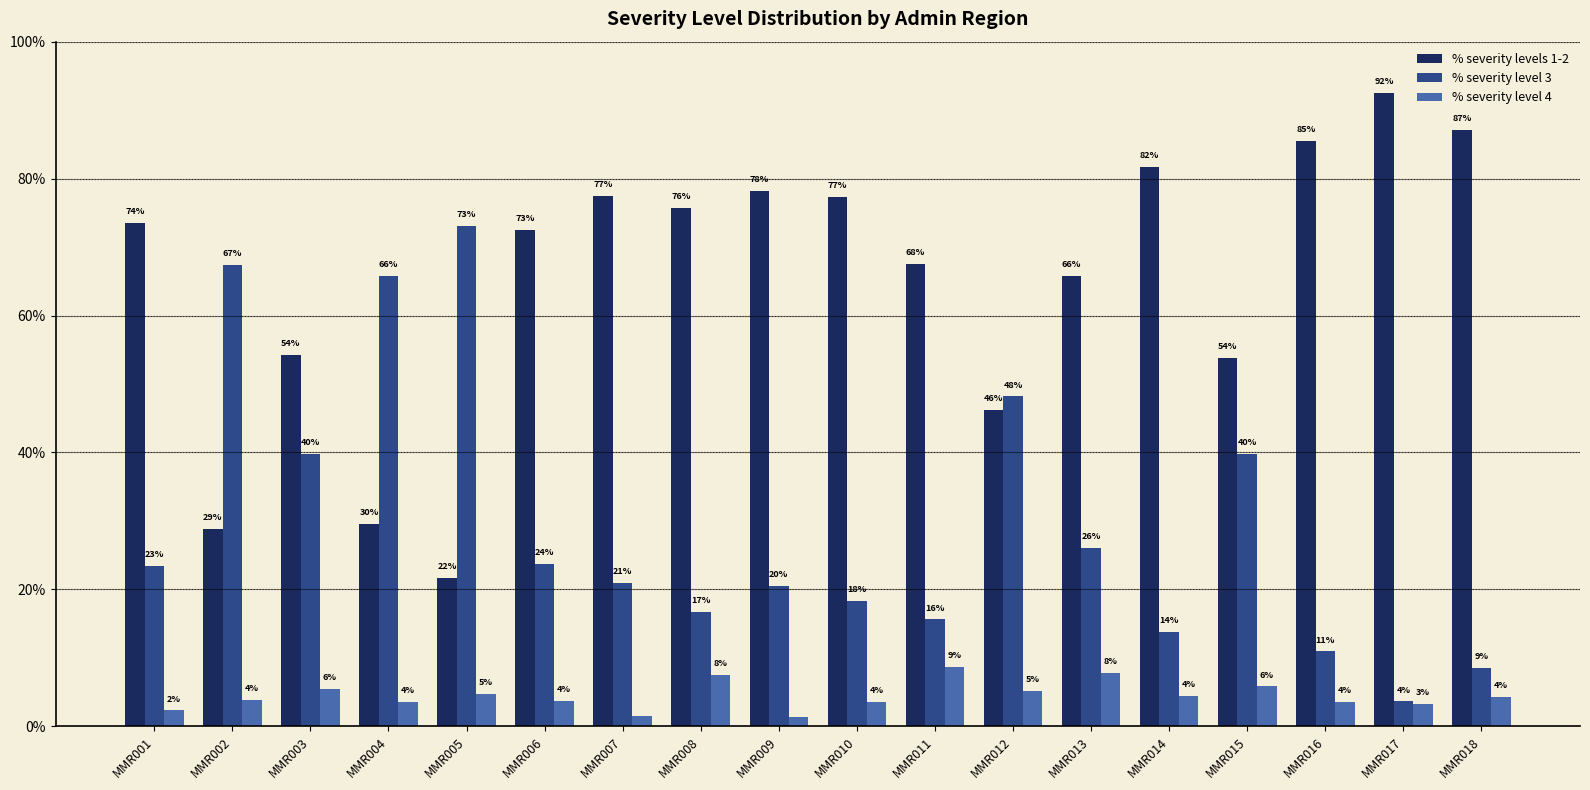

Which series has the largest total across all categories?

% severity levels 1-2